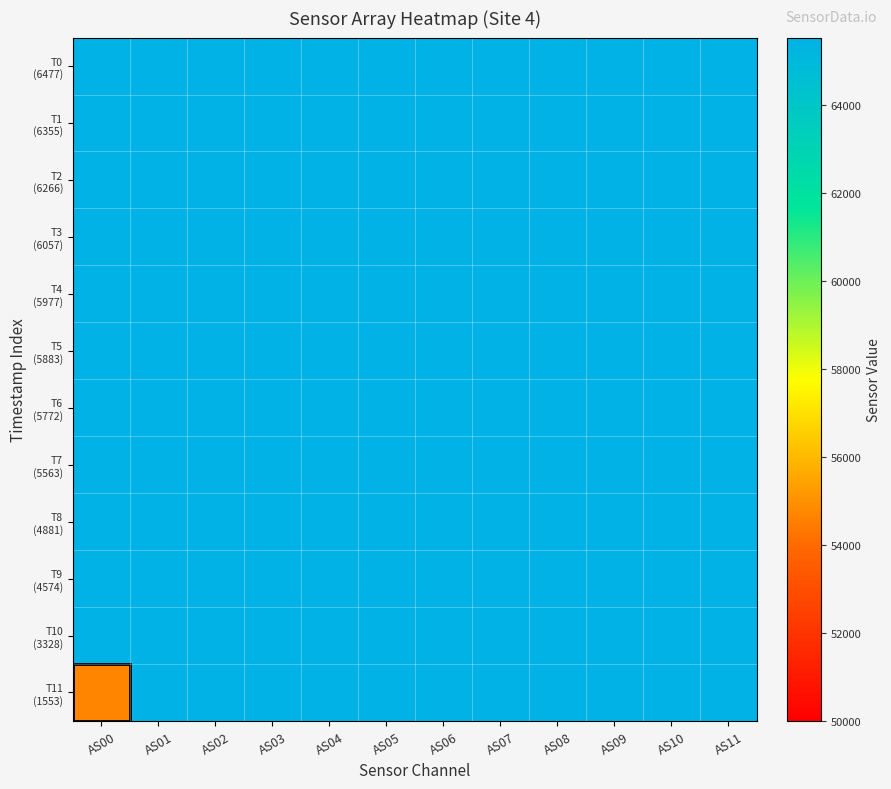

At how many categories does at least one series exceed 55666?

12